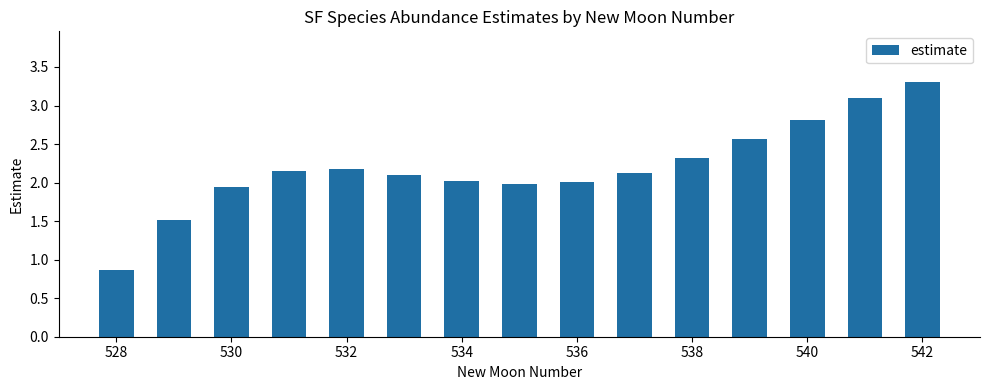

What is the average value?

2.2